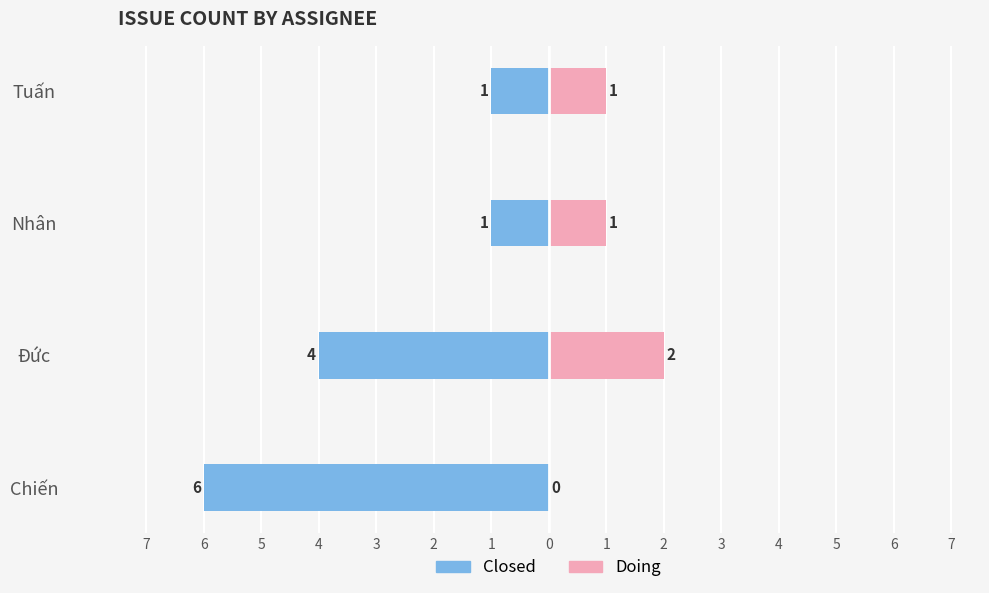

What is the sum of all Closed values?

-12